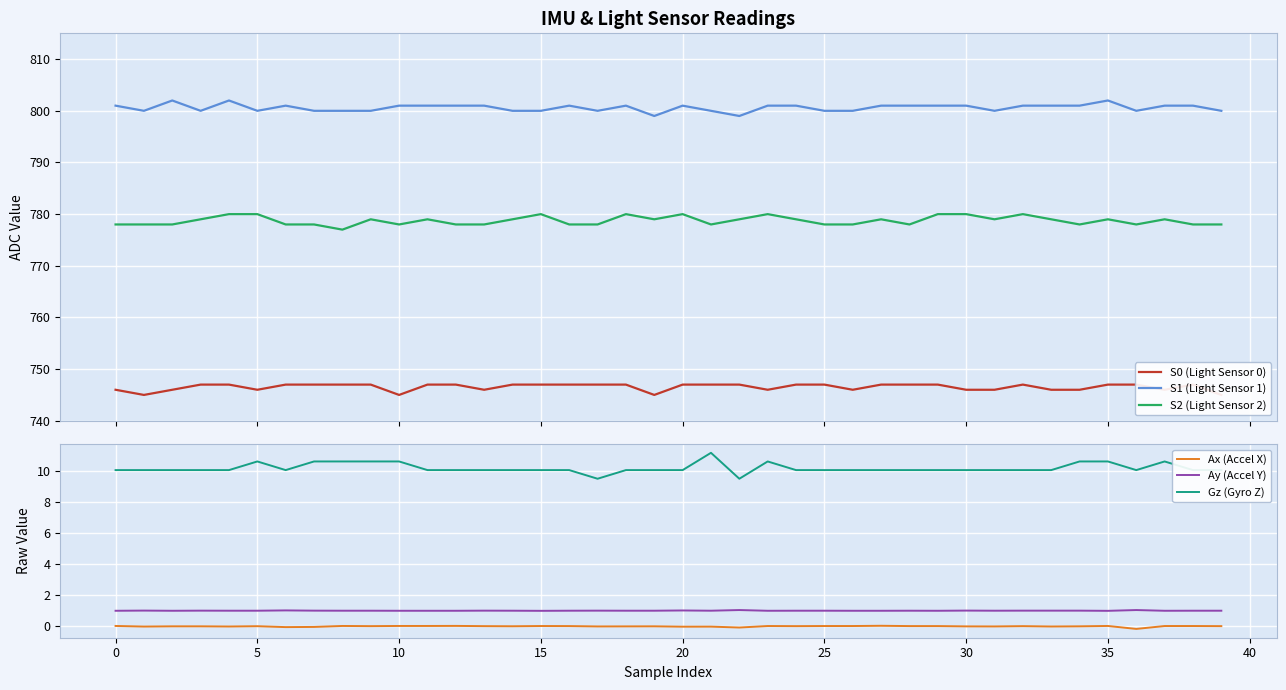

Which series has the largest total across all categories?

S1 (Light Sensor 1)